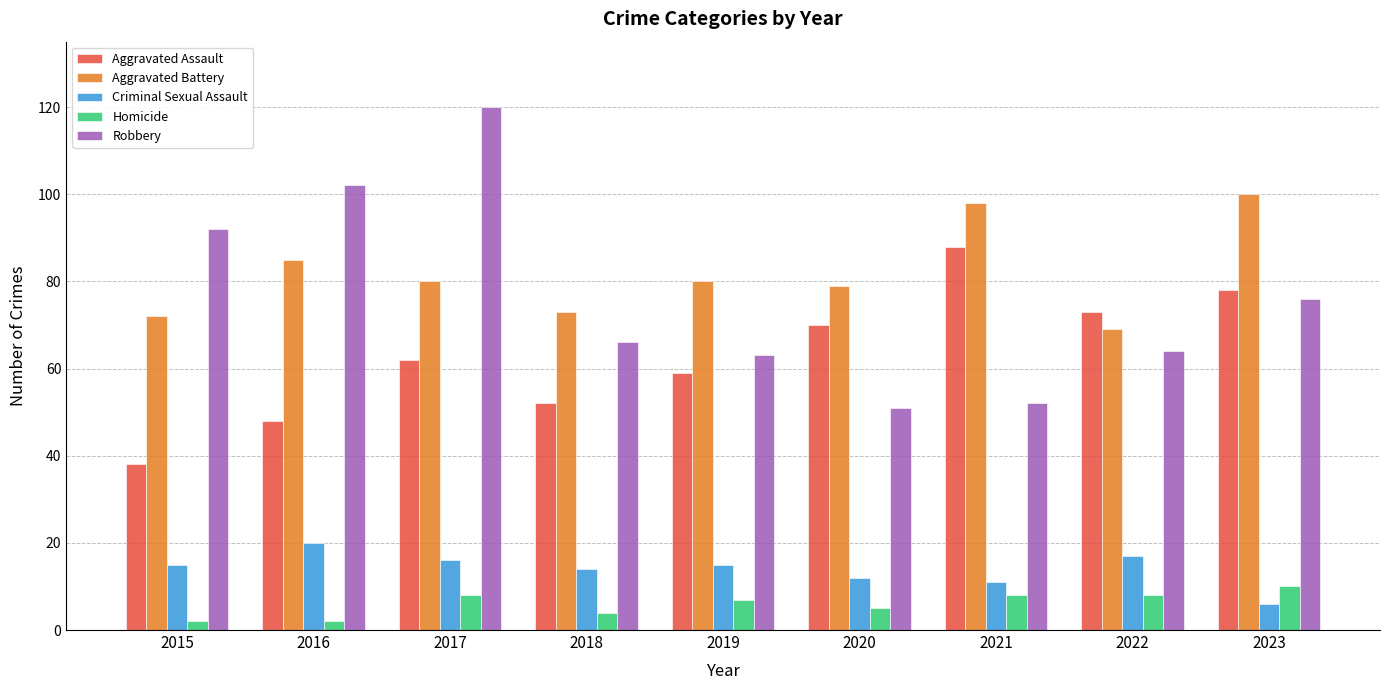

Reading left to right, transcribe all the data shown in this chart.

Aggravated Assault: 38	48	62	52	59	70	88	73	78
Aggravated Battery: 72	85	80	73	80	79	98	69	100
Criminal Sexual Assault: 15	20	16	14	15	12	11	17	6
Homicide: 2	2	8	4	7	5	8	8	10
Robbery: 92	102	120	66	63	51	52	64	76